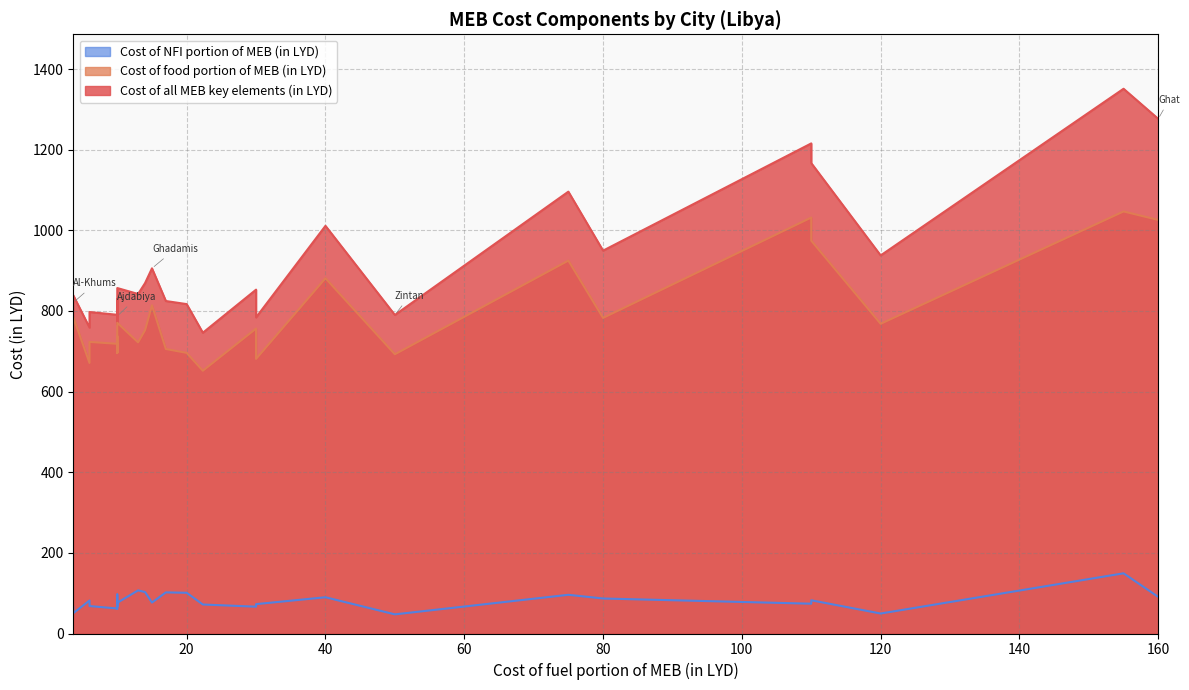

What is the total value across all series at Sirte?

1524.3